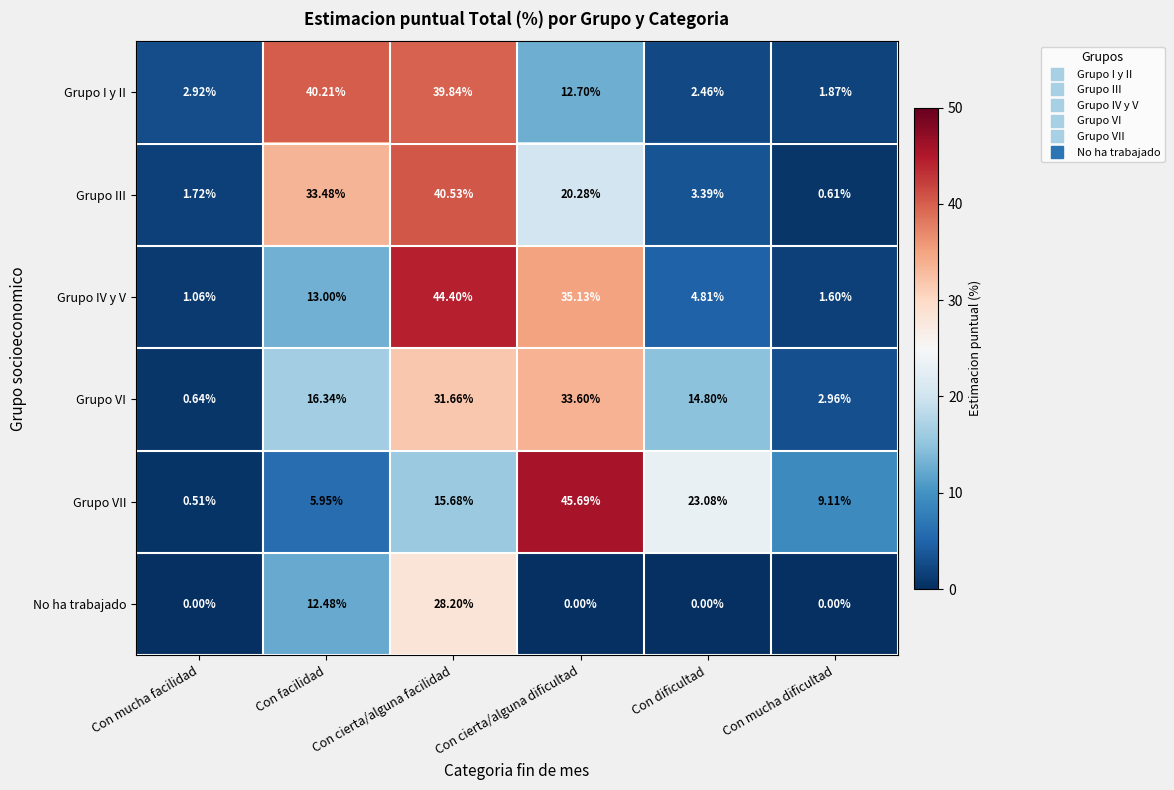

At which label does Grupo I y II reach its peak?

Con facilidad